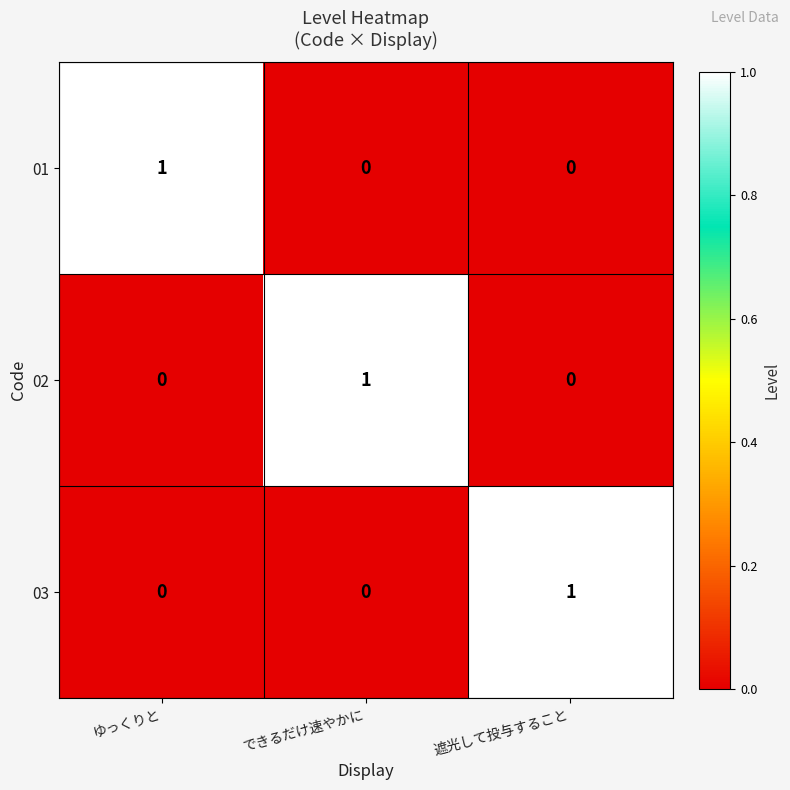

What is the spread (max minus min) of values at できるだけ速やかに?

1